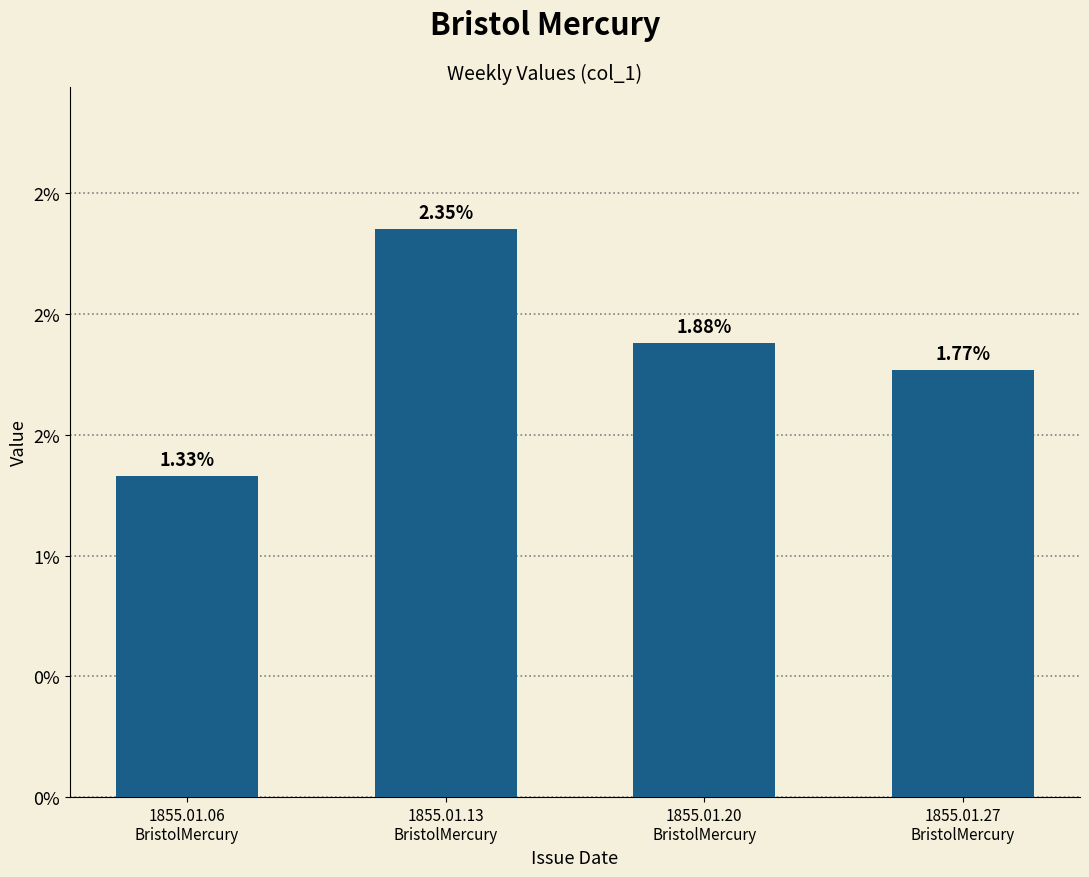

Does the chart contain any negative values?

No